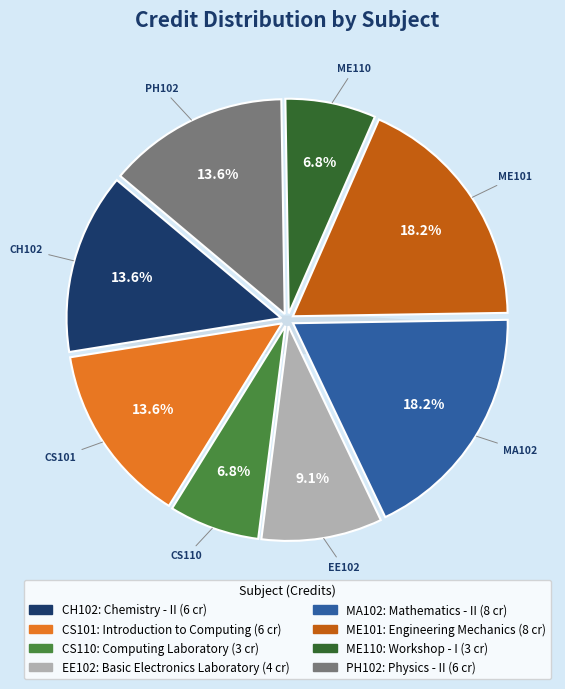

Count the number of slices in the pie.

8